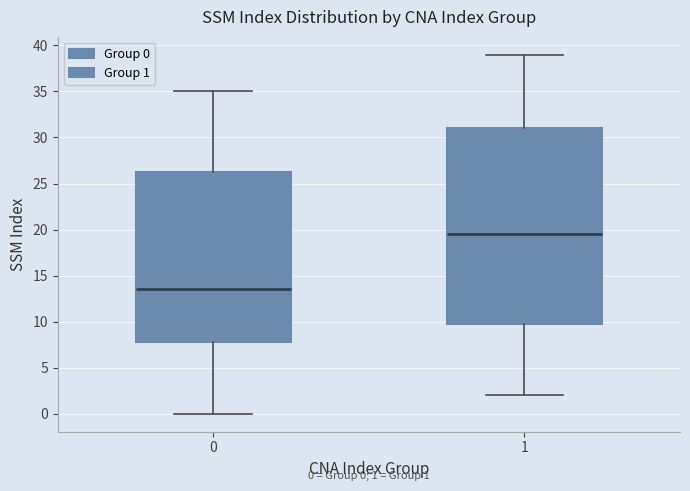

Which box has the lowest median line?

0